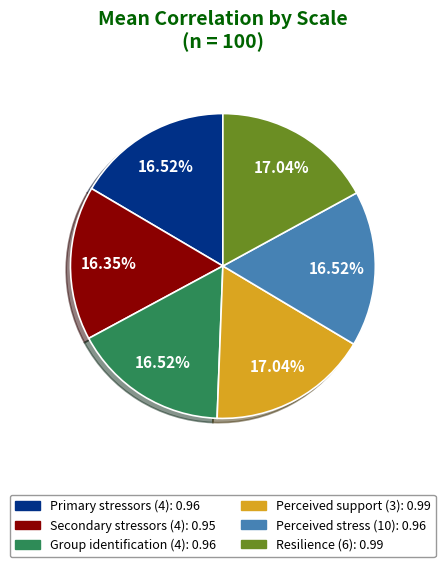

What percentage is NOT represented by Group identification (4)?

83.5%